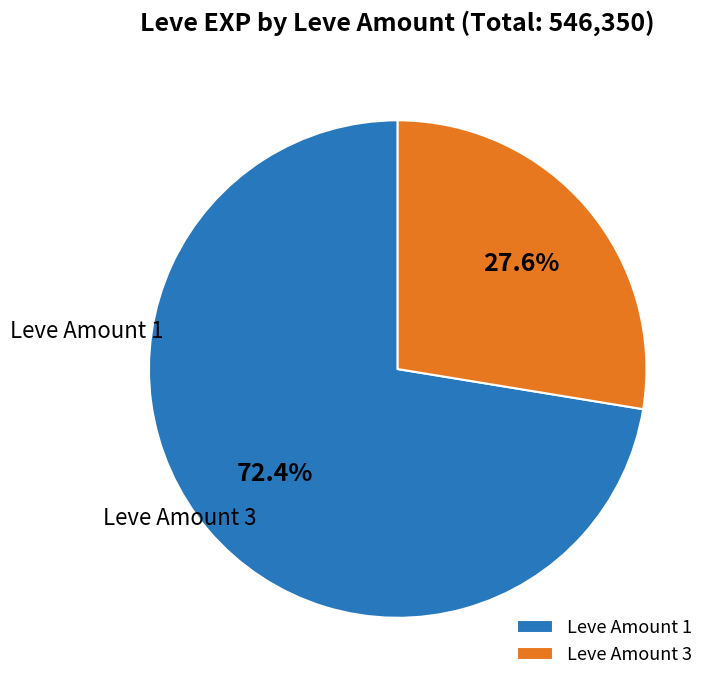

Rank the categories by value from lowest to highest.

Leve Amount 3, Leve Amount 1